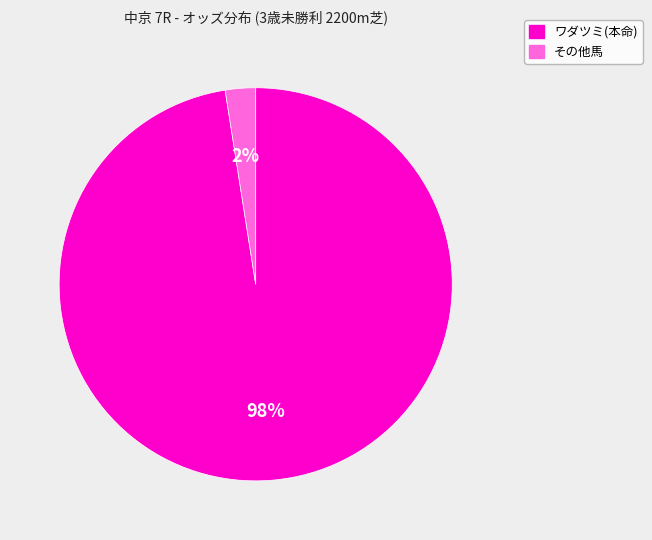

Does any single category account for the majority?

Yes